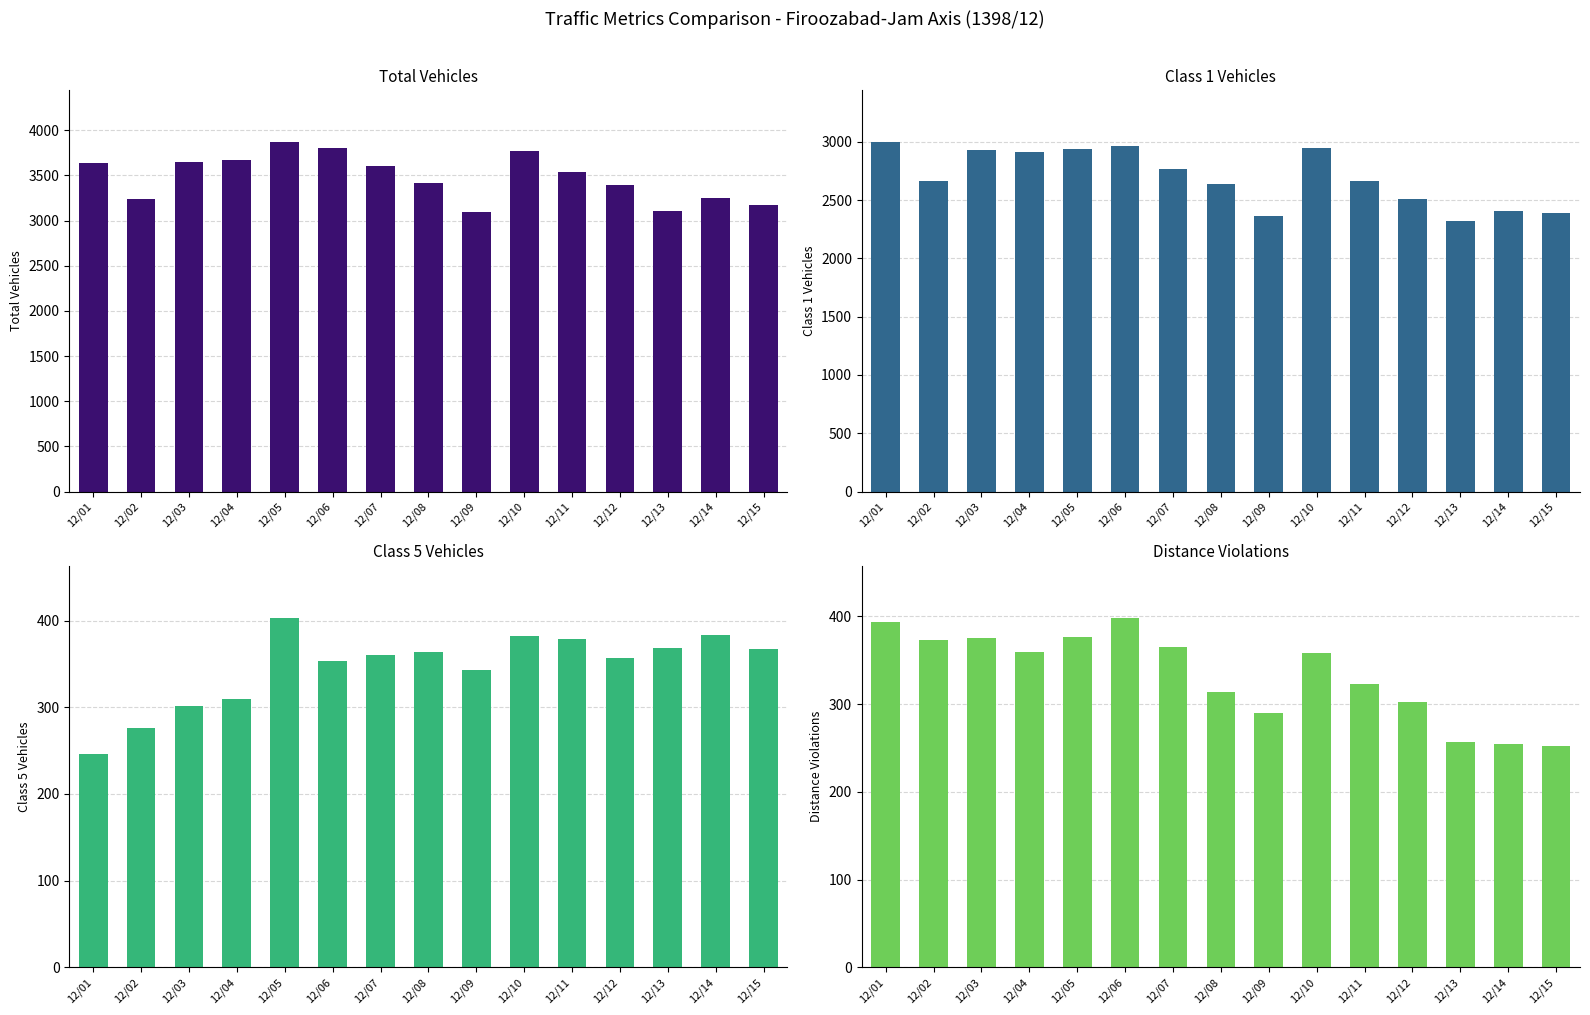

The value of col_5 (Total Vehicles) at 12/07 is 3599. True or false?

True